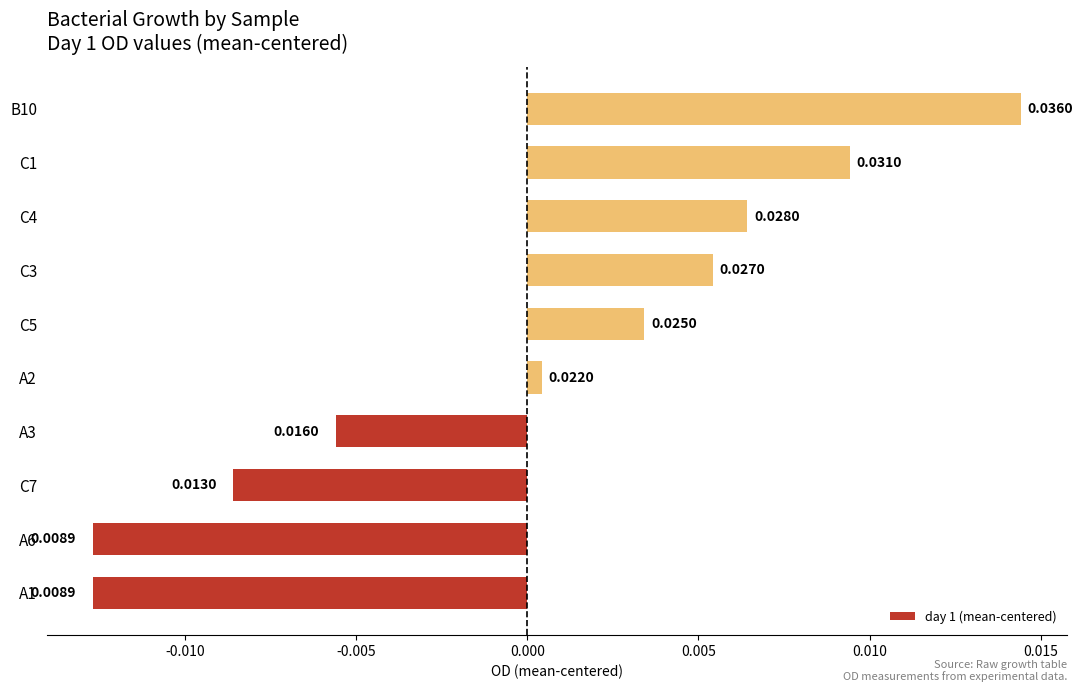

Which has a higher value, A2 or A1?

A2